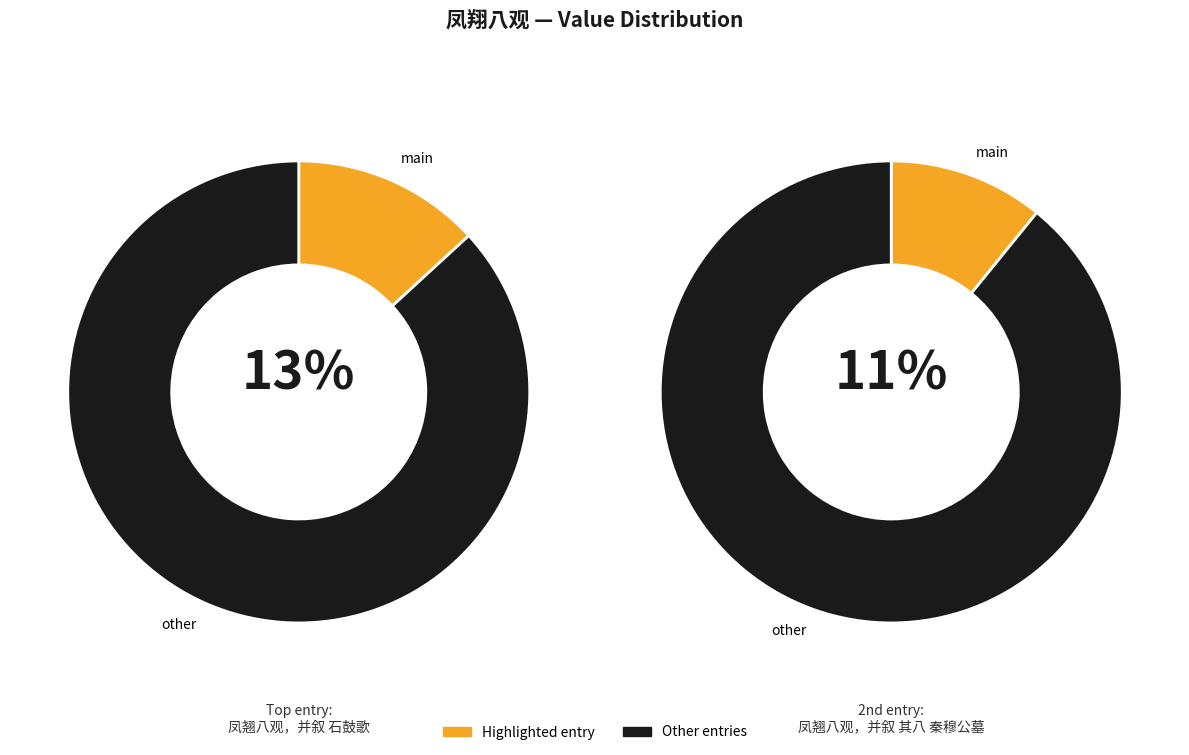

What portion of the pie excludes 920203?

89.1%